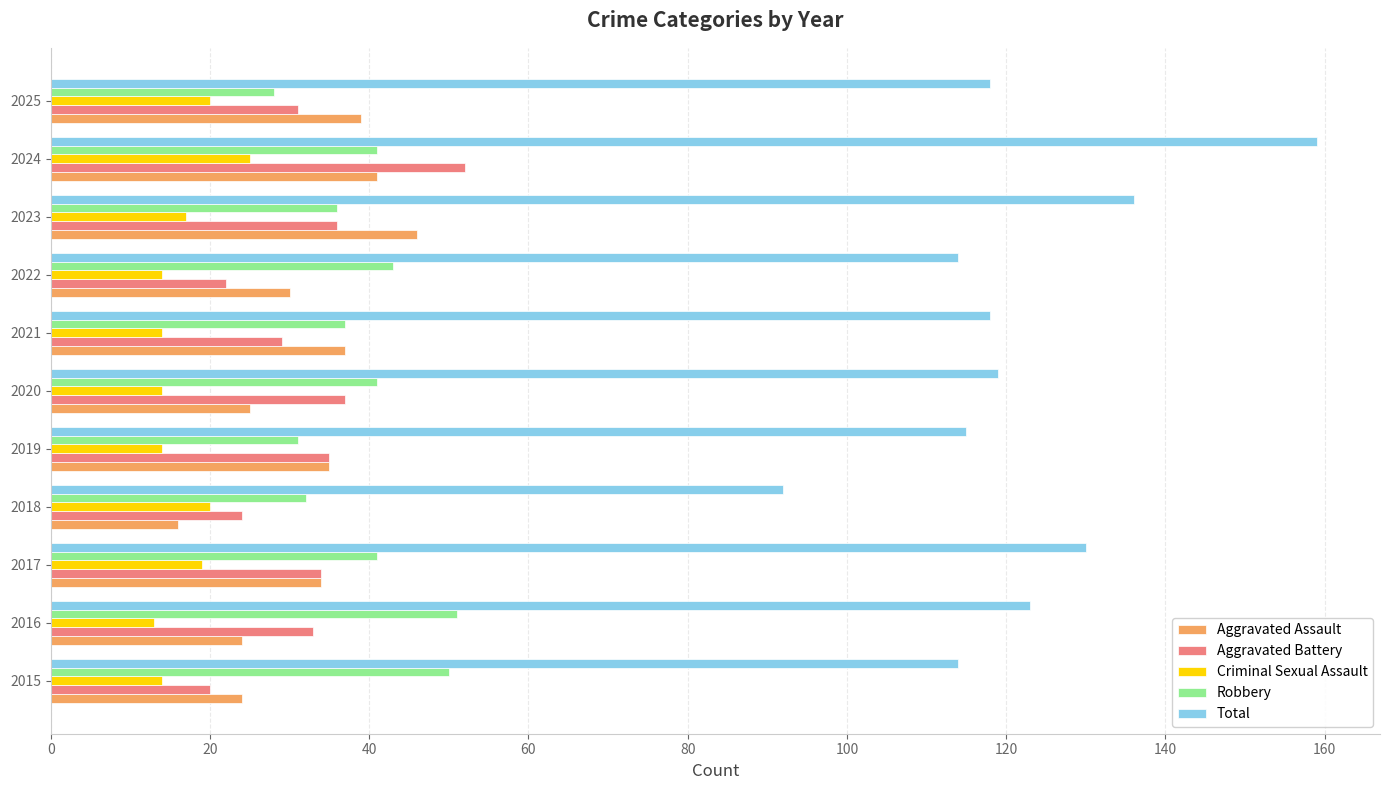

Is it true that Robbery equals 62 at 2024?

False